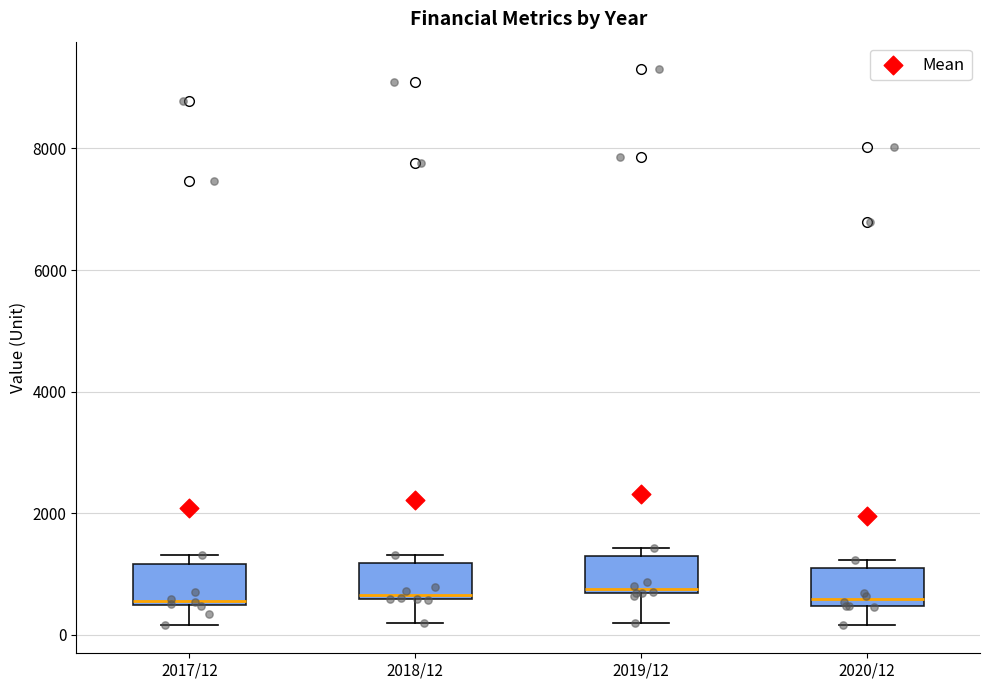

Where is the lower edge of the box for 2019/12 on the y-axis? The values are not printed on the chart, so give them approximately, as read against the axis.

600